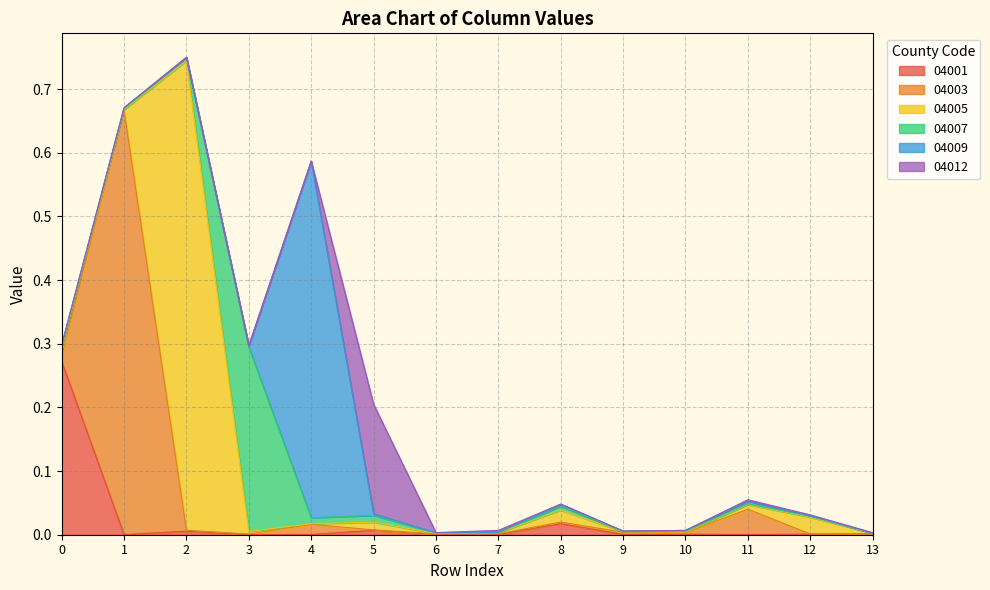

How many intersections are there between 04007 and 04005?

6